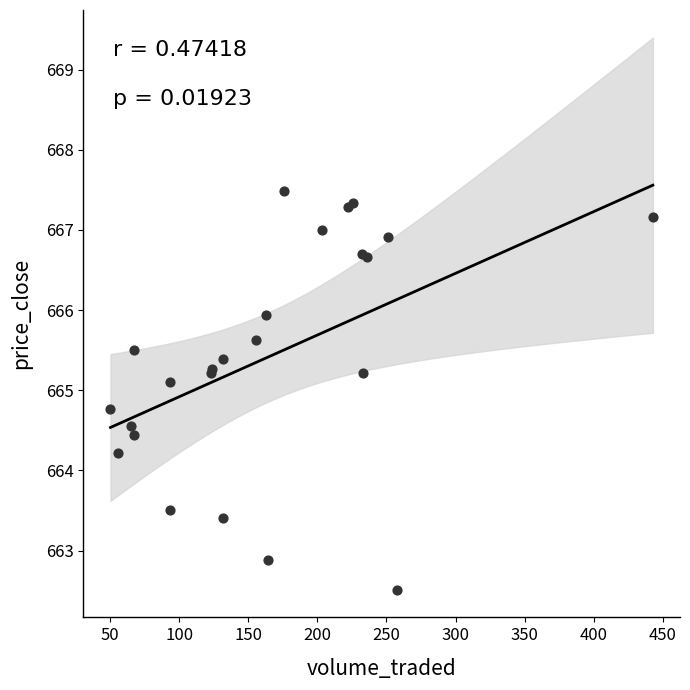

What Y value in the scatter plot is closest to 665?

665.1